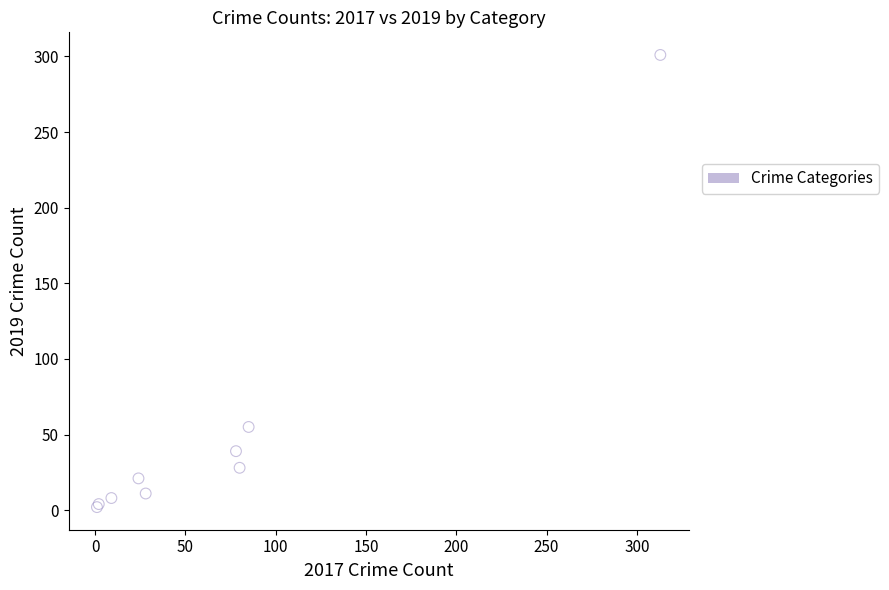

What Y value in the scatter plot is closest to 151?

55